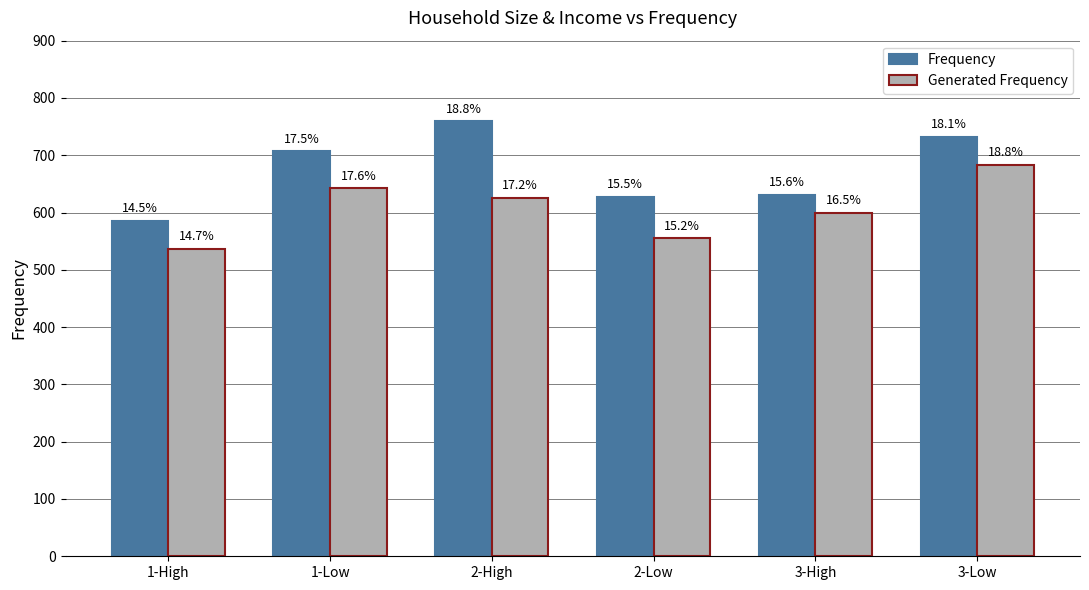

How many bars are there in each group?

2